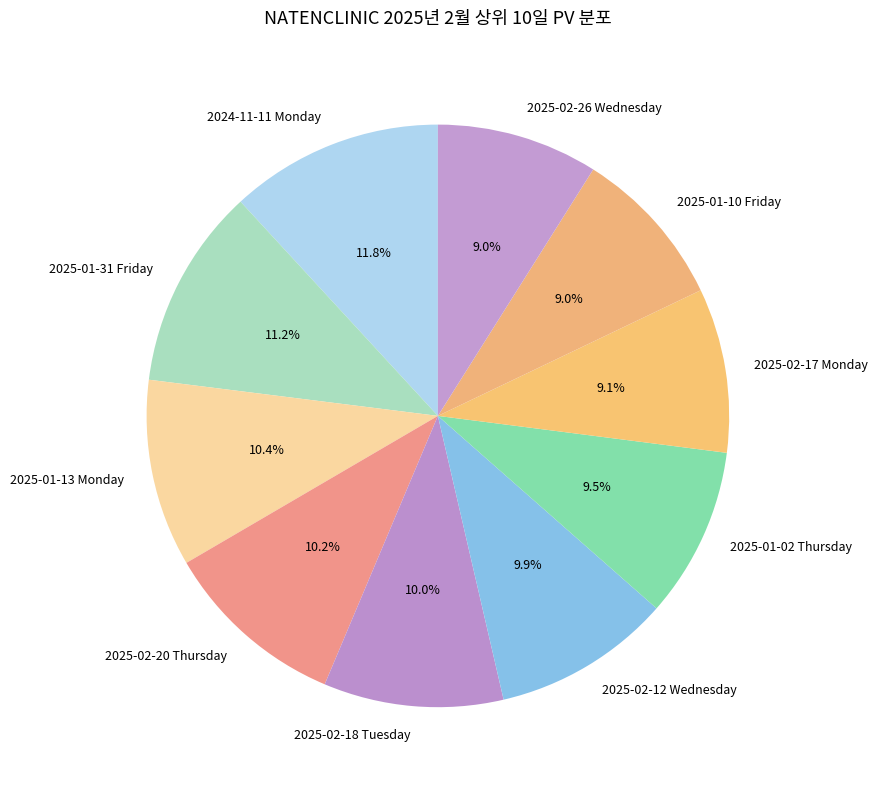

What is the largest slice in the pie chart?

2024-11-11 Monday